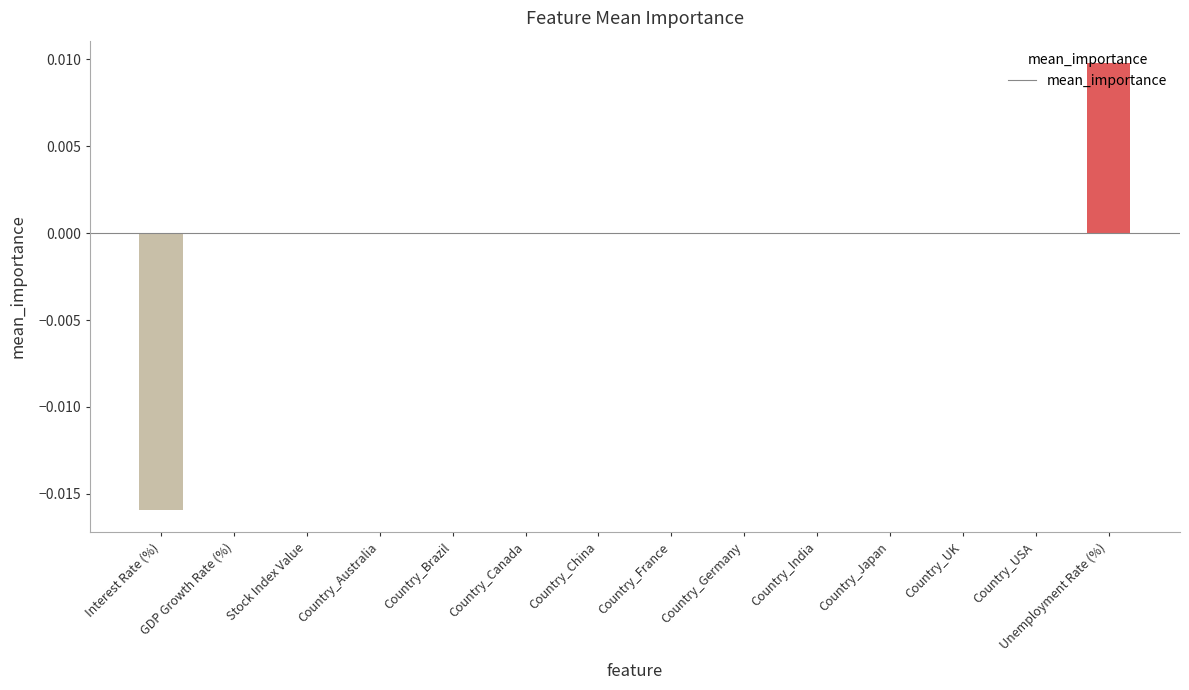

The chart shows a value of 0.0 at Country_Australia. True or false?

True